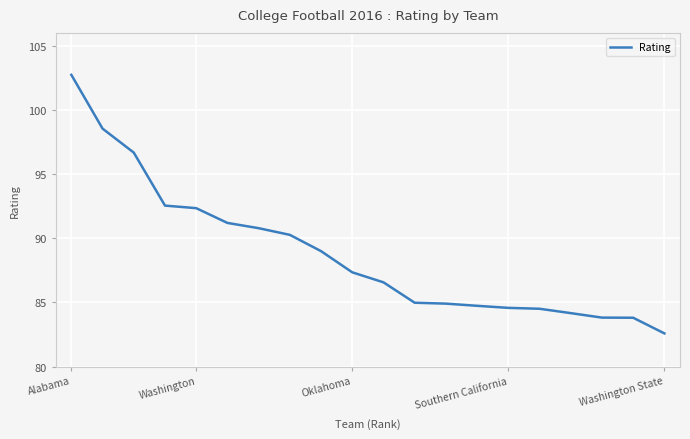

What is the minimum value shown in the chart?

82.6